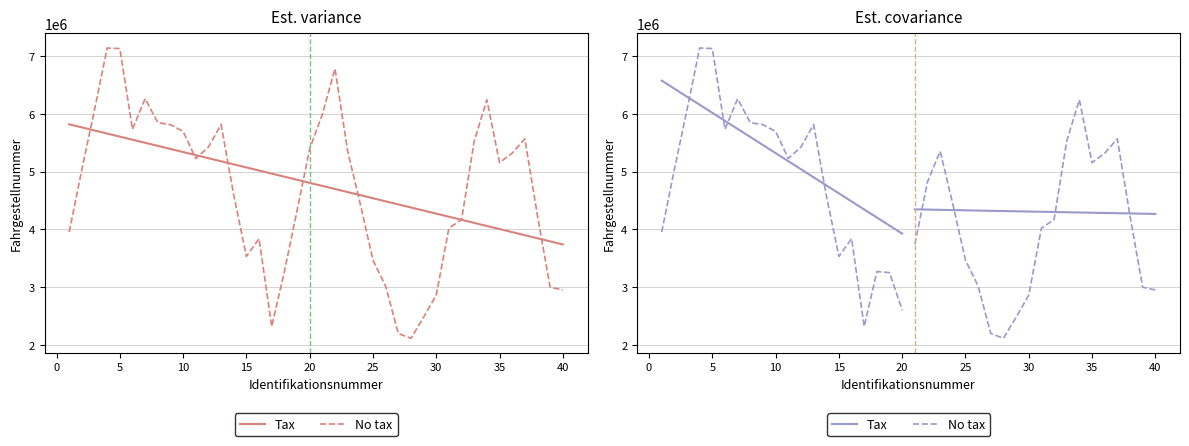

What is the value of the Tax point at the 14th from the left?

4763796.2